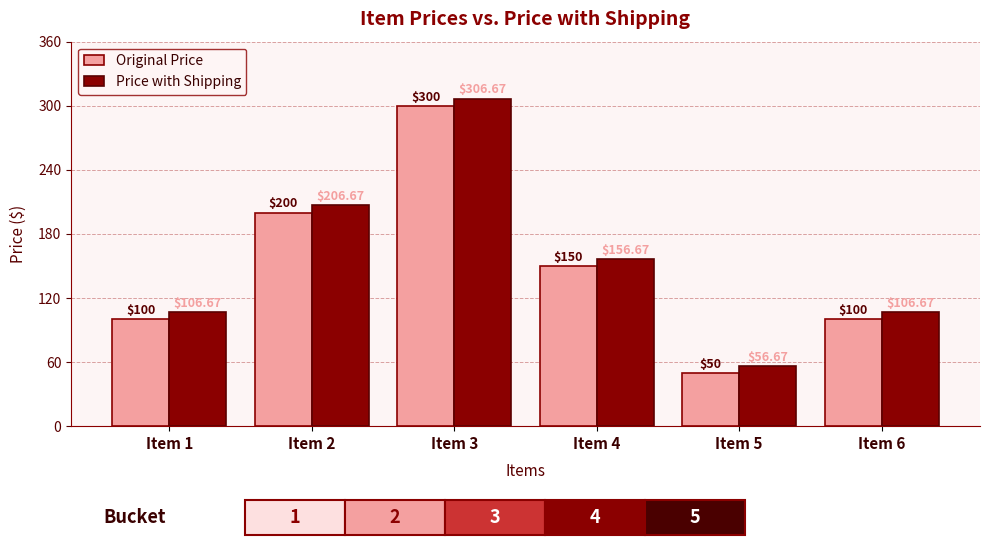

At Item 1, list the series in order from largest to smallest.

Price with Shipping, Original Price